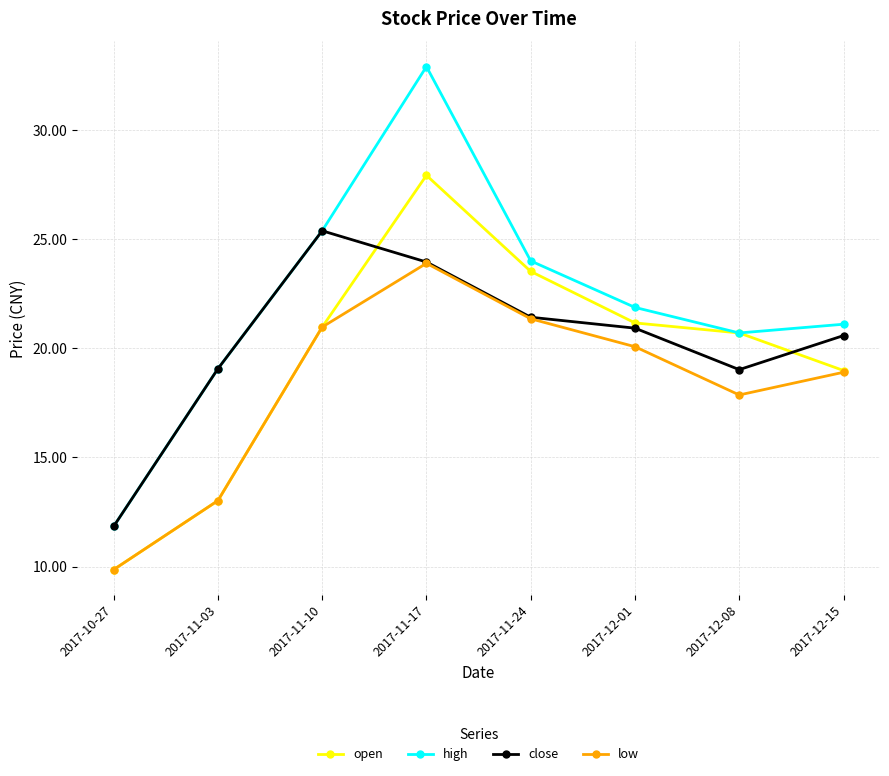

How many series are shown in this chart?

4